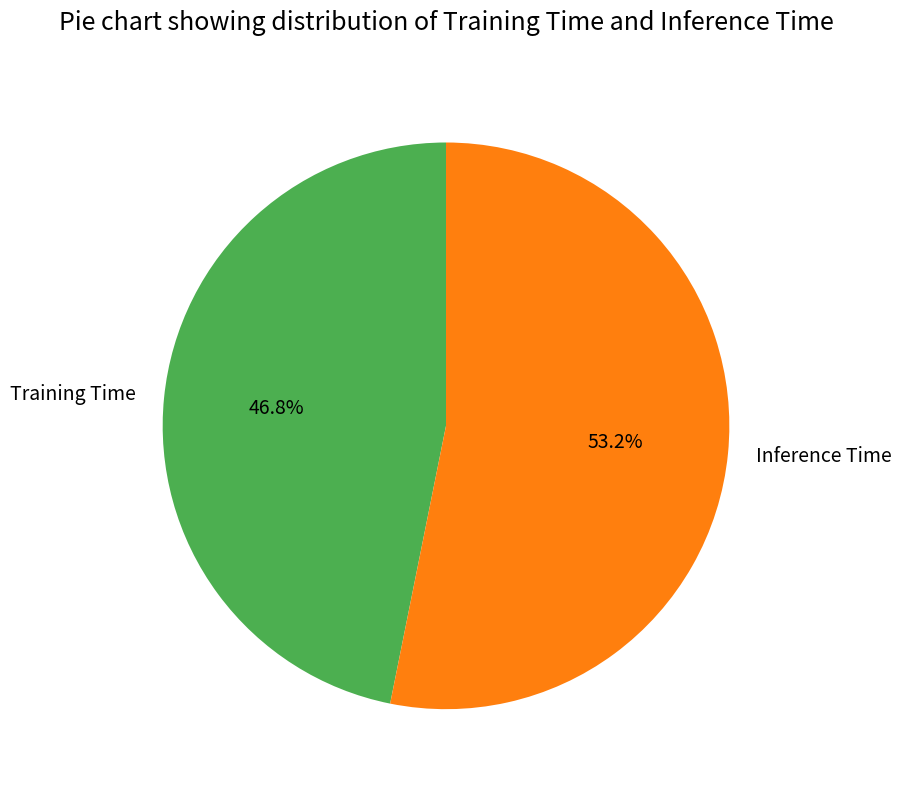

Rank the categories by value from highest to lowest.

Inference Time, Training Time